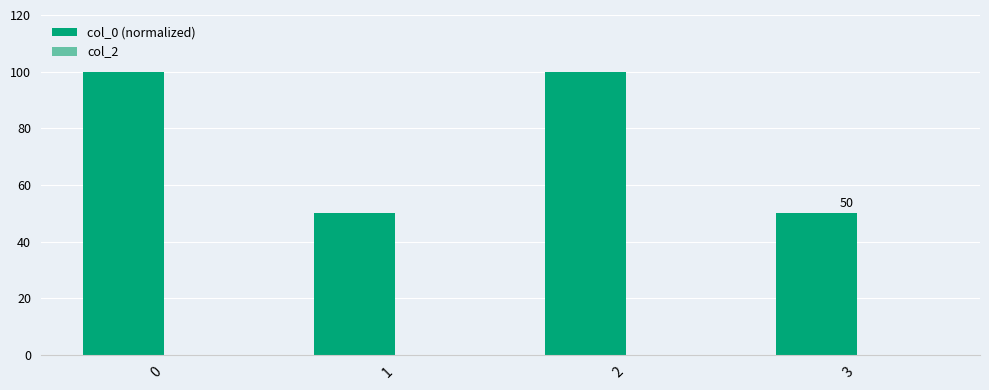

What is the ratio of the value at 3 to the value at 0?

0.5